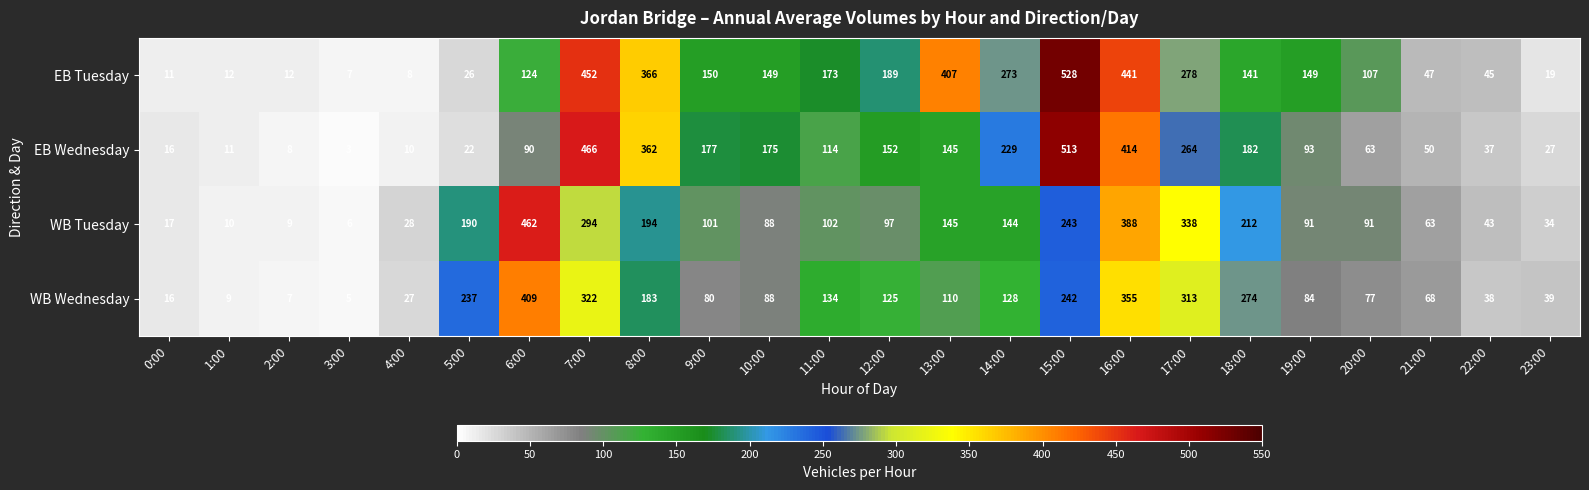

The EB Tuesday series shows 242 at 15:00. True or false?

False